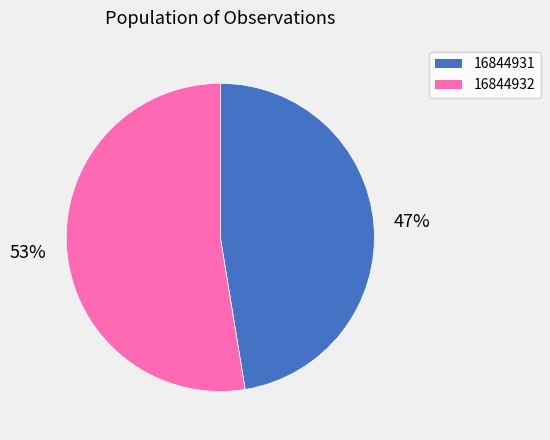

Which category has the smallest portion of the pie?

16844931